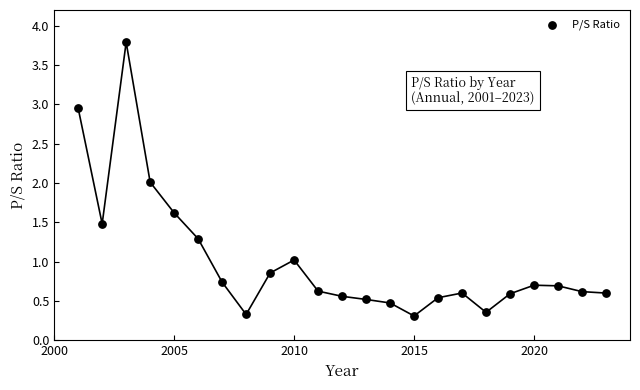

What is the range of X values (max minus min)?

22.0